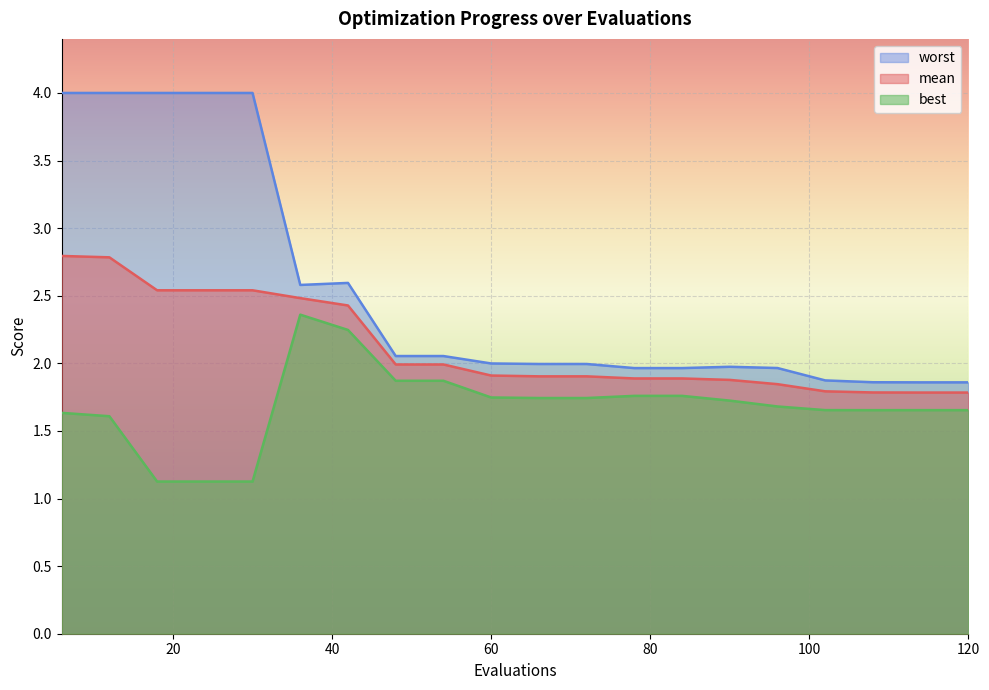

Which category has the lowest value in the best series?

18